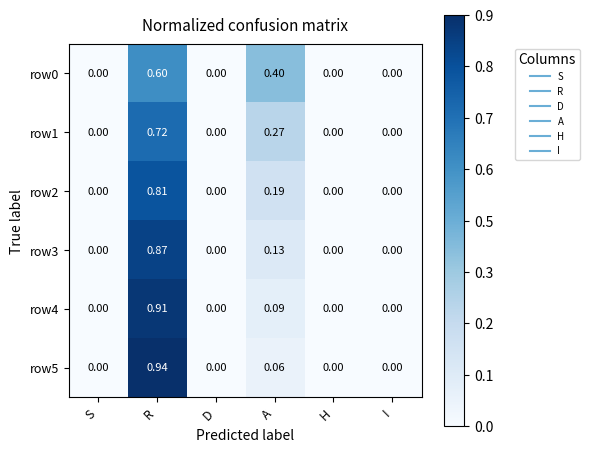

Is the value of row1 at I greater than the value of row2 at A?

No